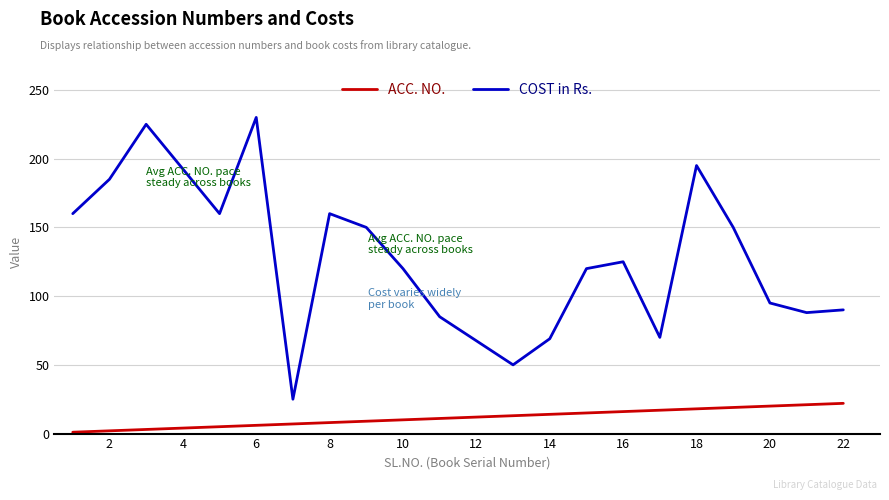

True or false: COST in Rs. and ACC. NO. intersect in this chart.

False